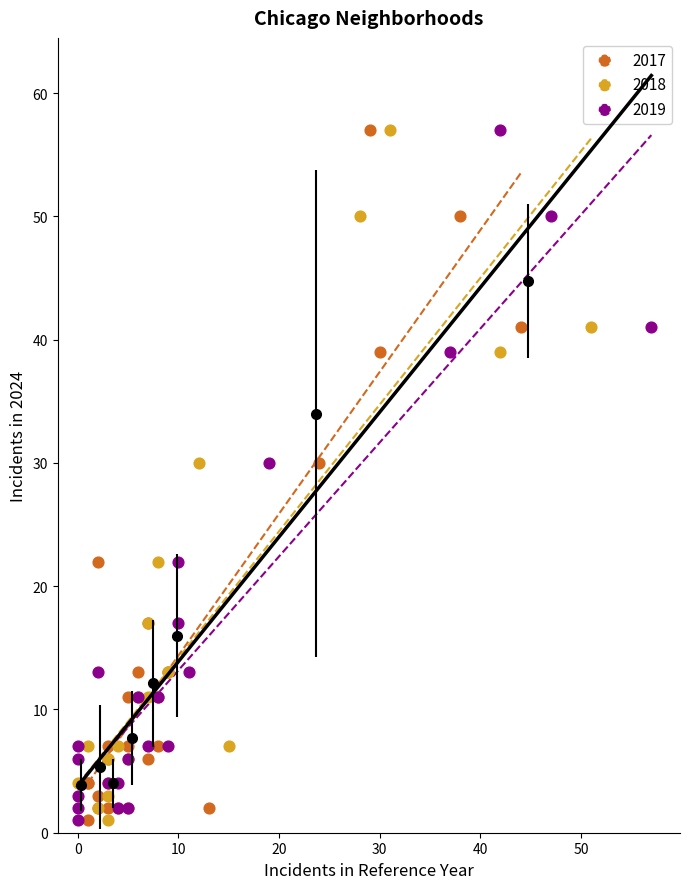

What are all the series names shown in the legend?

2017, 2018, 2019